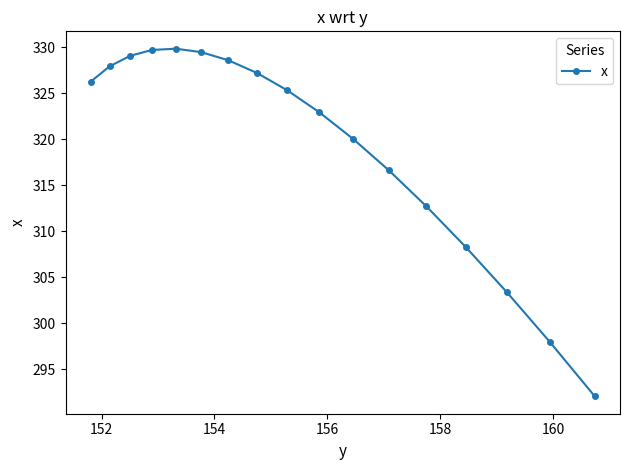

What is the difference between the second highest and minimum values?

37.6